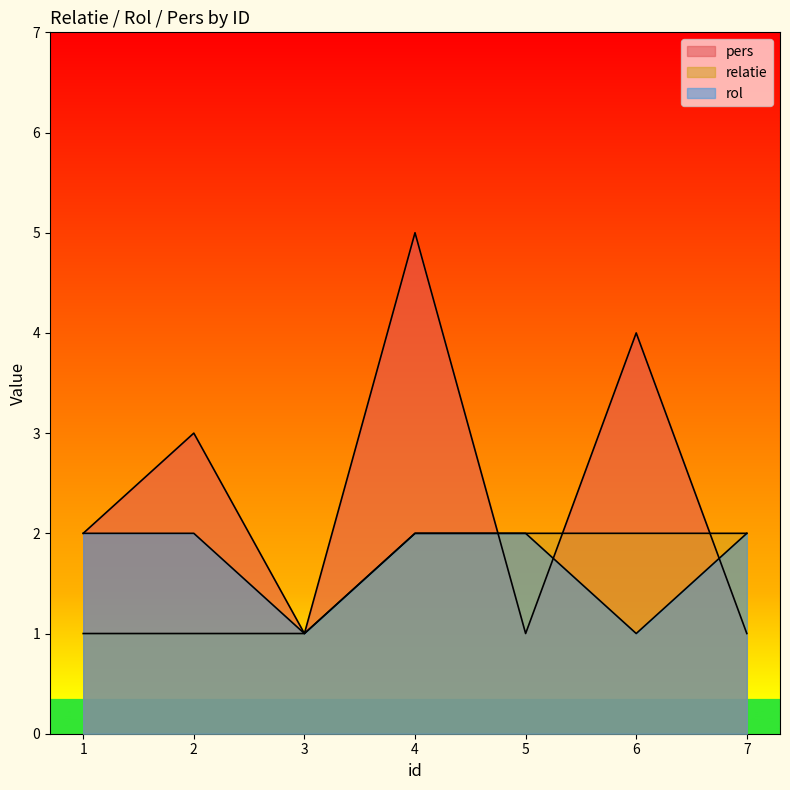

List the series in order of their overall mean, highest first.

pers, rol, relatie